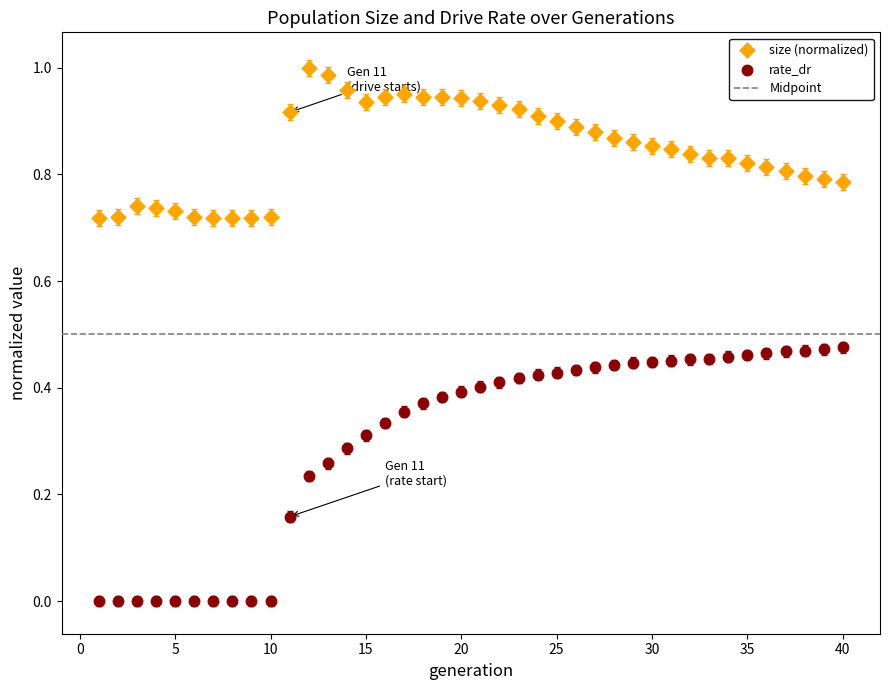

Which series contains the highest Y value?

size (normalized)